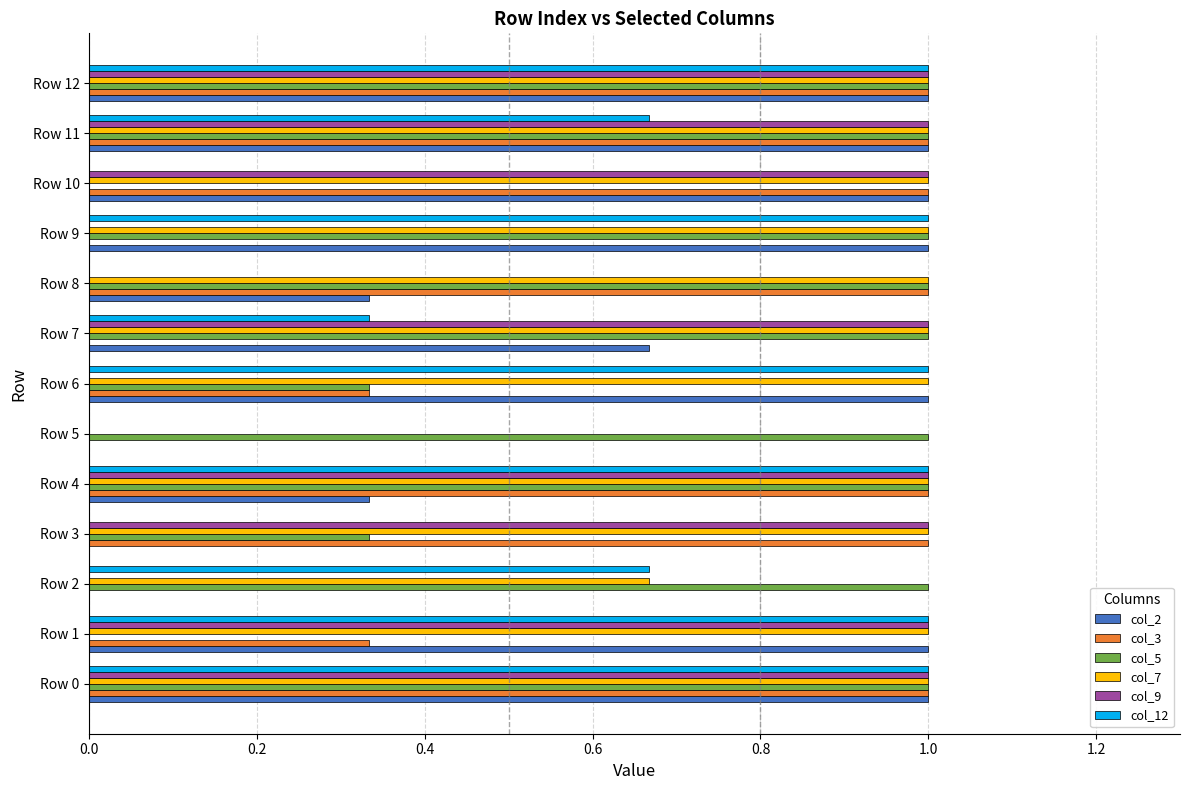

What is the greatest value displayed?

1.0